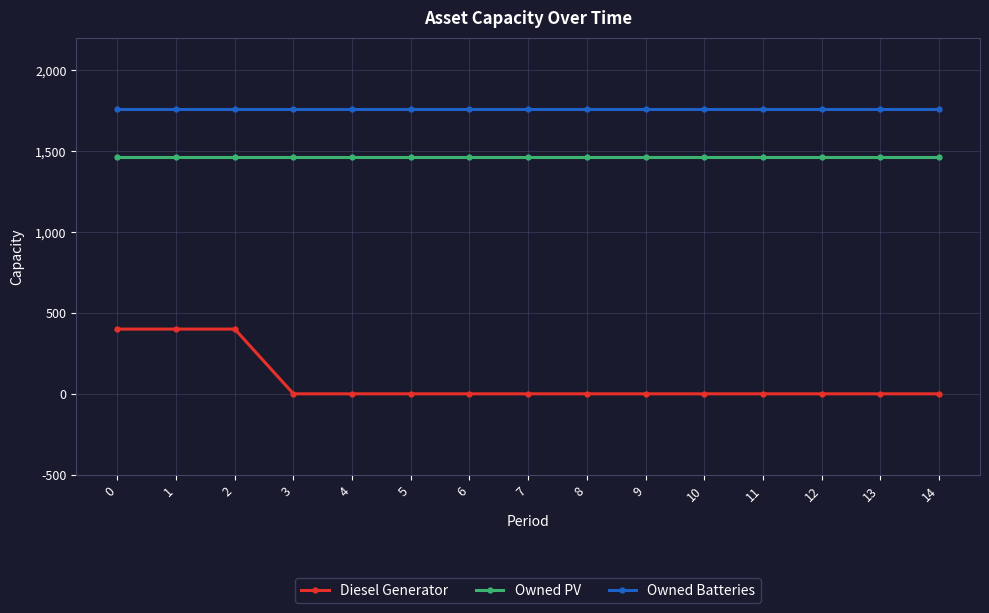

What is the value of the Owned PV point at the 2nd from the left?

1461